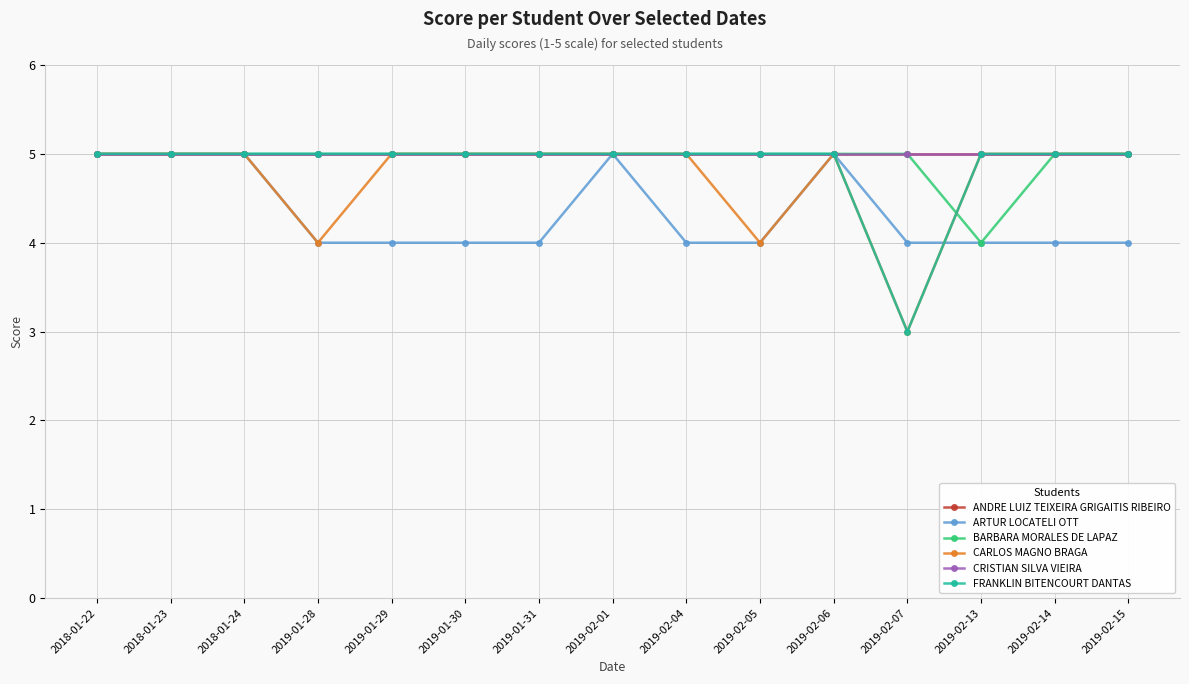

Is this an area chart (filled region under the line)?

No